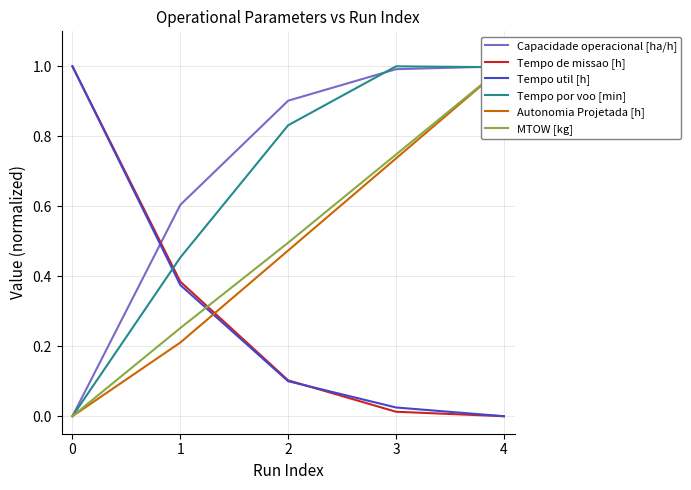

Reading right to left, list all the values displayed in this chart.

Capacidade operacional [ha/h]: 4=1.0	3=1.0	2=0.9	1=0.6	0=0.0
Tempo de missao [h]: 4=0.0	3=0.0	2=0.1	1=0.4	0=1.0
Tempo util [h]: 4=0.0	3=0.0	2=0.1	1=0.4	0=1.0
Tempo por voo [min]: 4=1.0	3=1.0	2=0.8	1=0.5	0=0.0
Autonomia Projetada [h]: 4=1.0	3=0.7	2=0.5	1=0.2	0=0.0
MTOW [kg]: 4=1.0	3=0.7	2=0.5	1=0.3	0=0.0